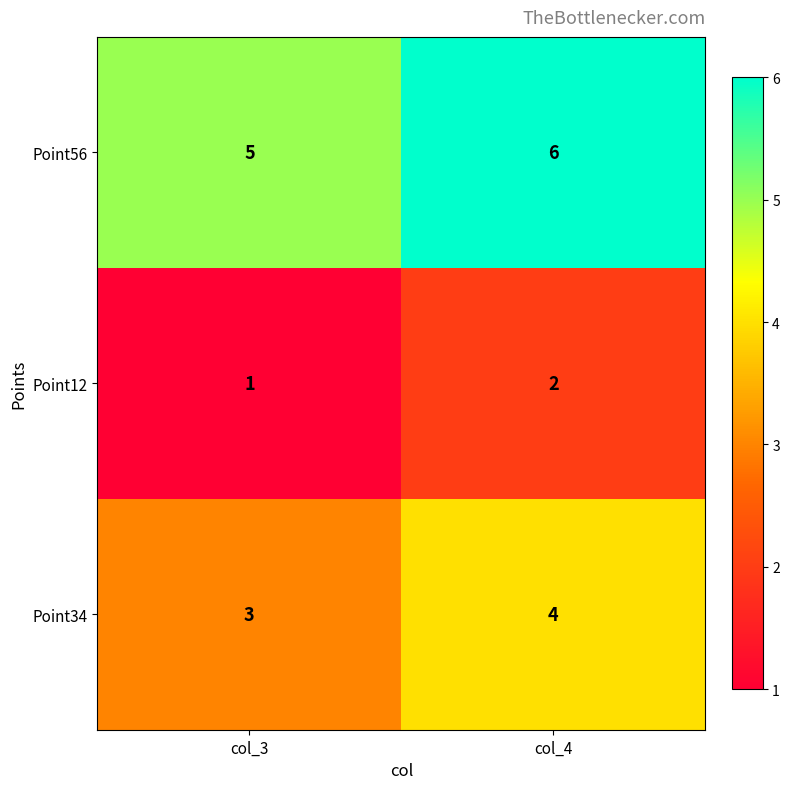

Which series has the largest total across all categories?

Point56